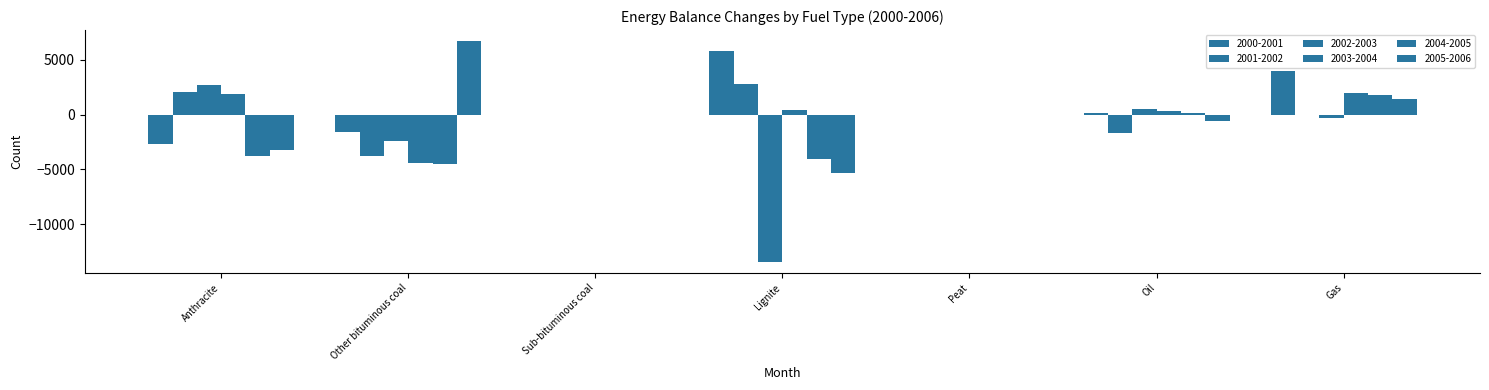

Is the value of 2002-2003 at Other bituminous coal greater than the value of 2000-2001 at Peat?

No